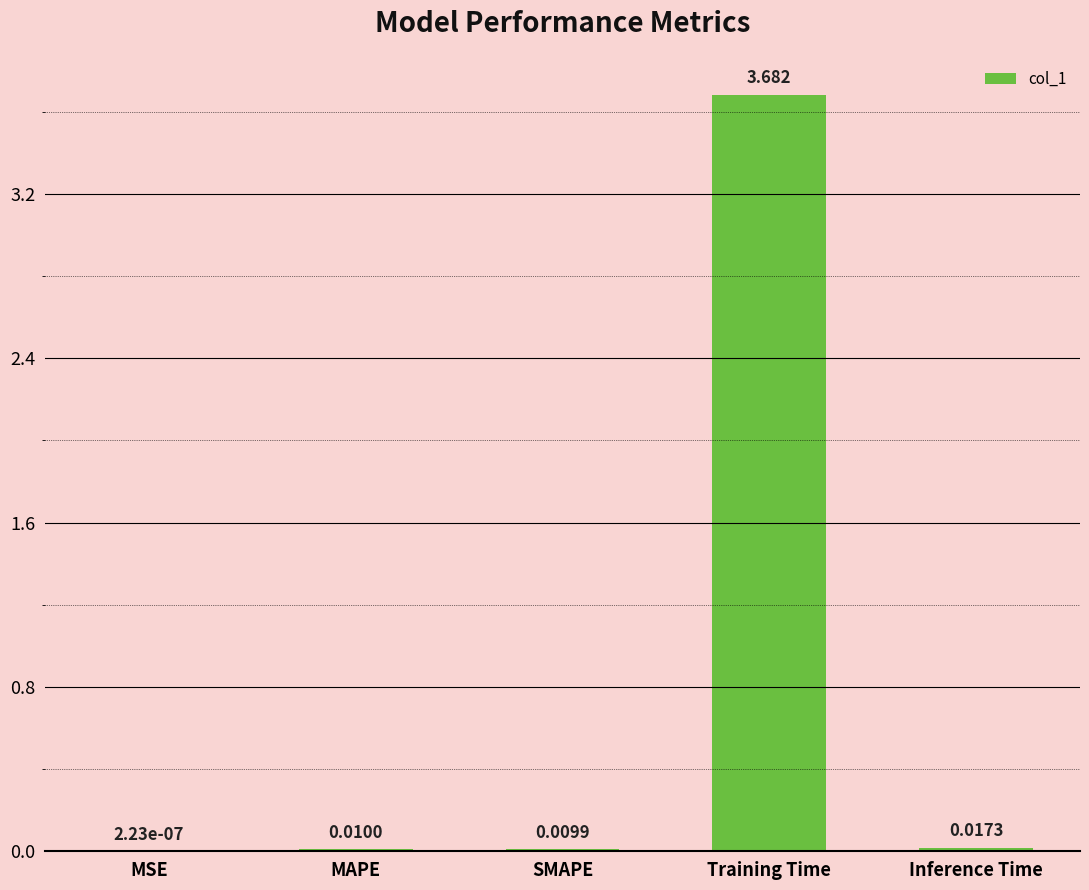

Which has a higher value, Inference Time or Training Time?

Training Time